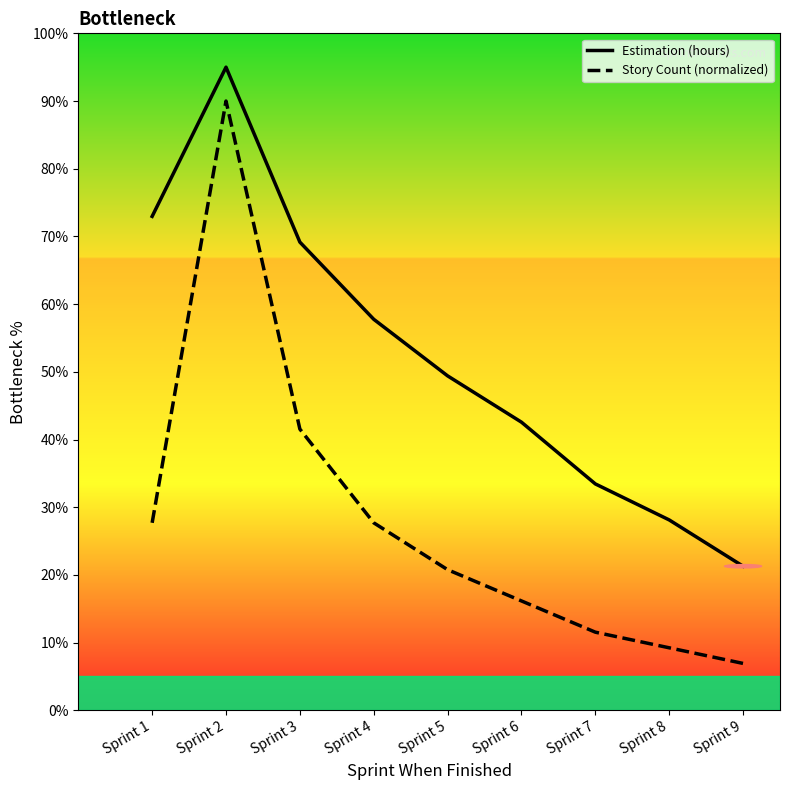

Which has a higher value, Sprint 5 or Sprint 7?

Sprint 5